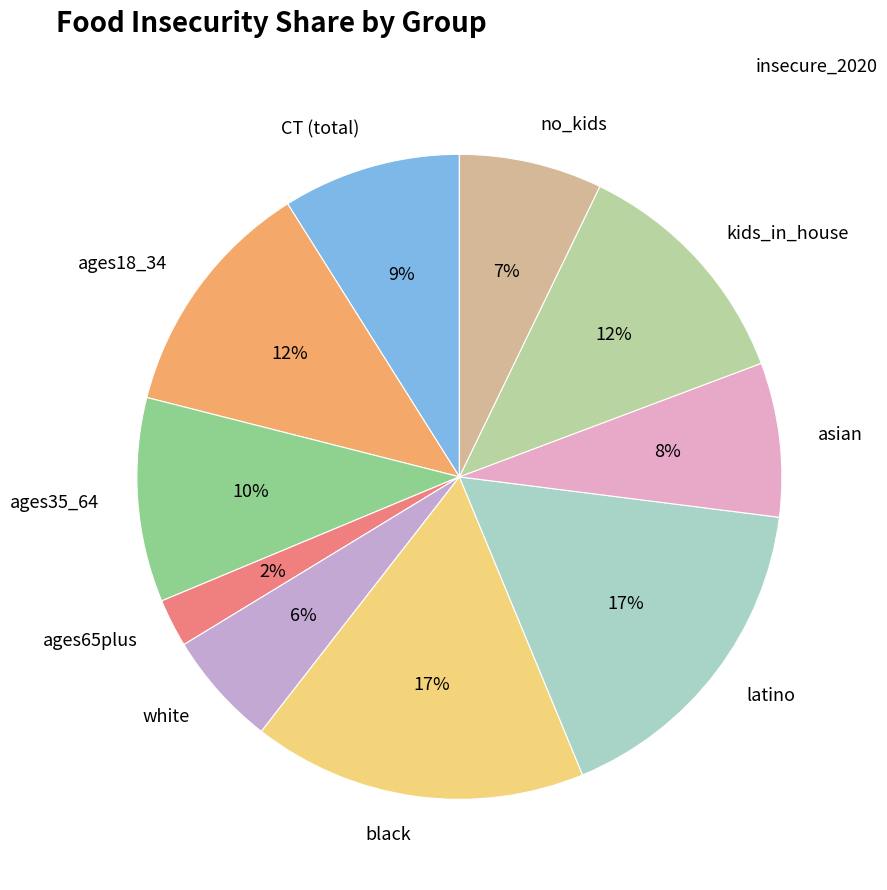

Does any single category account for the majority?

No